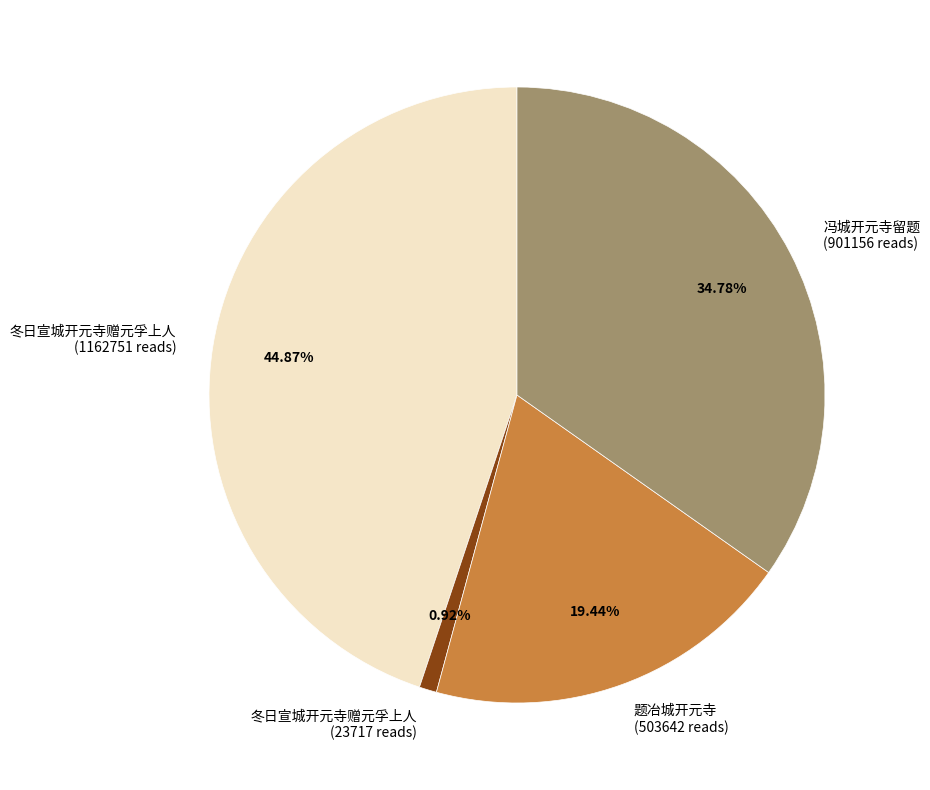

Is there a majority slice in this chart?

No